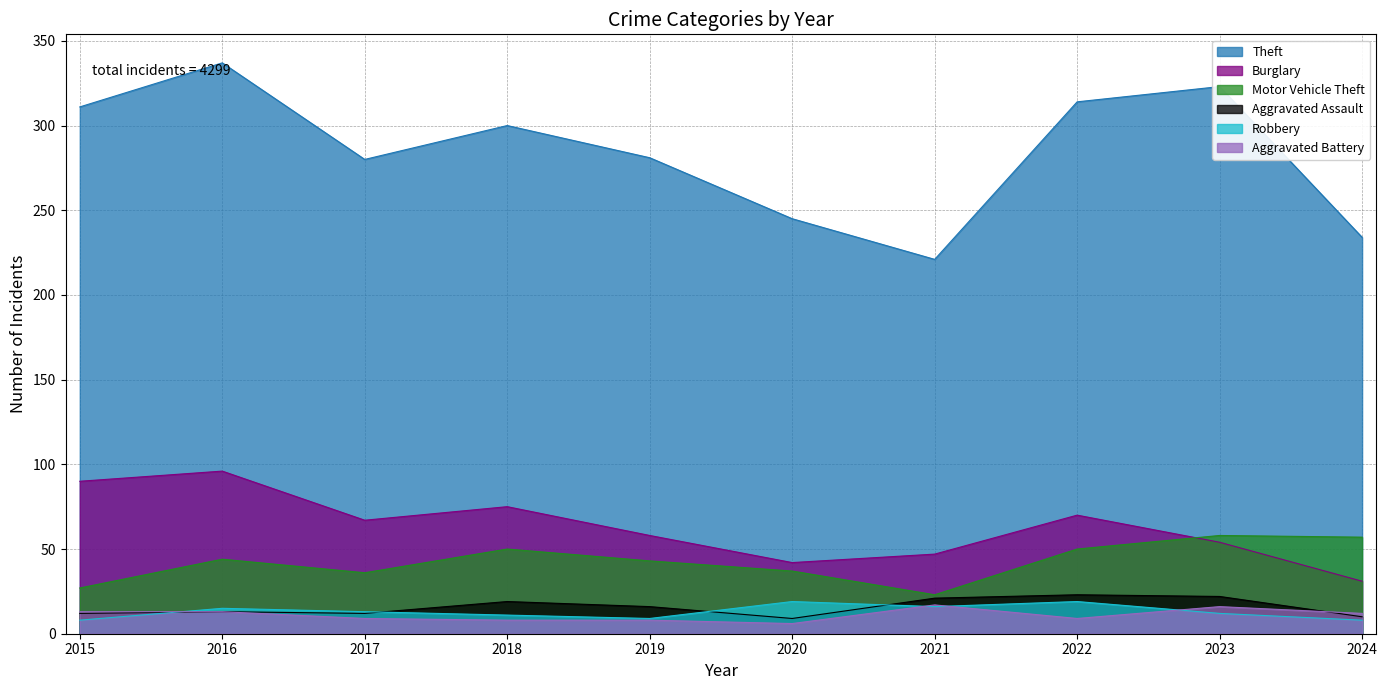

The value of Theft at 2022 is 163. True or false?

False